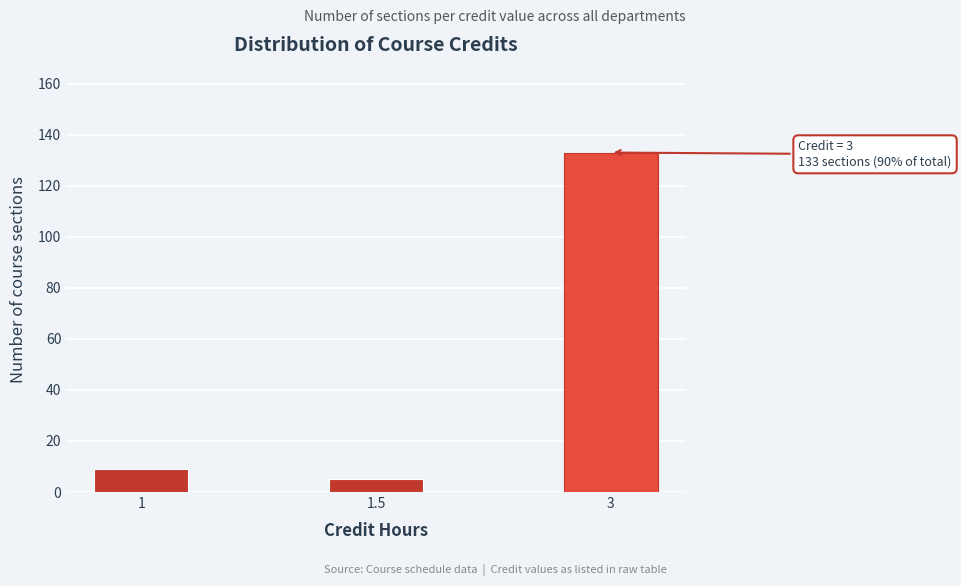

Reading right to left, extract all data points from this chart.

133	5	9